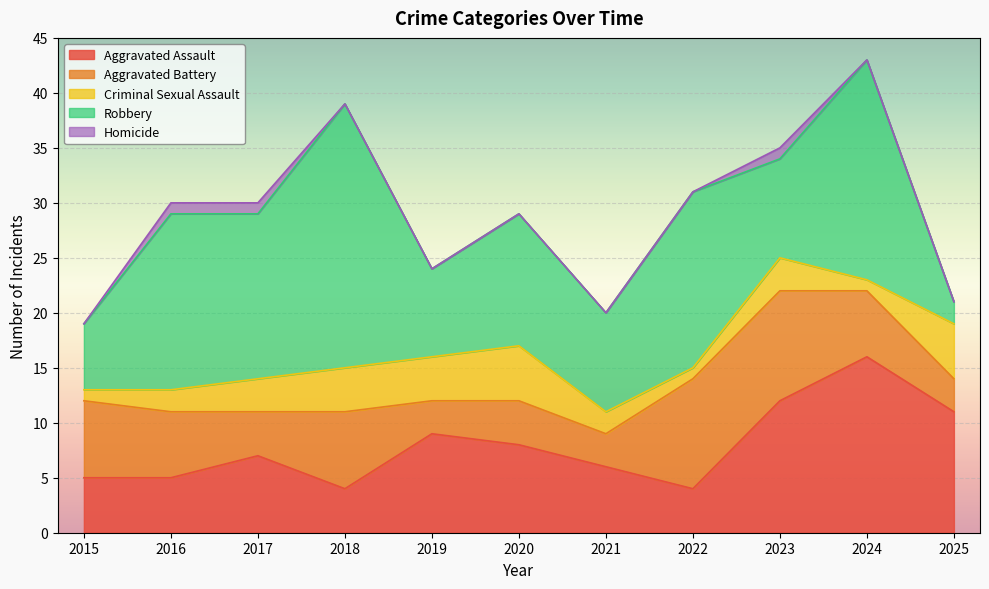

Rank the series by their average value, from lowest to highest.

Homicide, Criminal Sexual Assault, Aggravated Battery, Aggravated Assault, Robbery